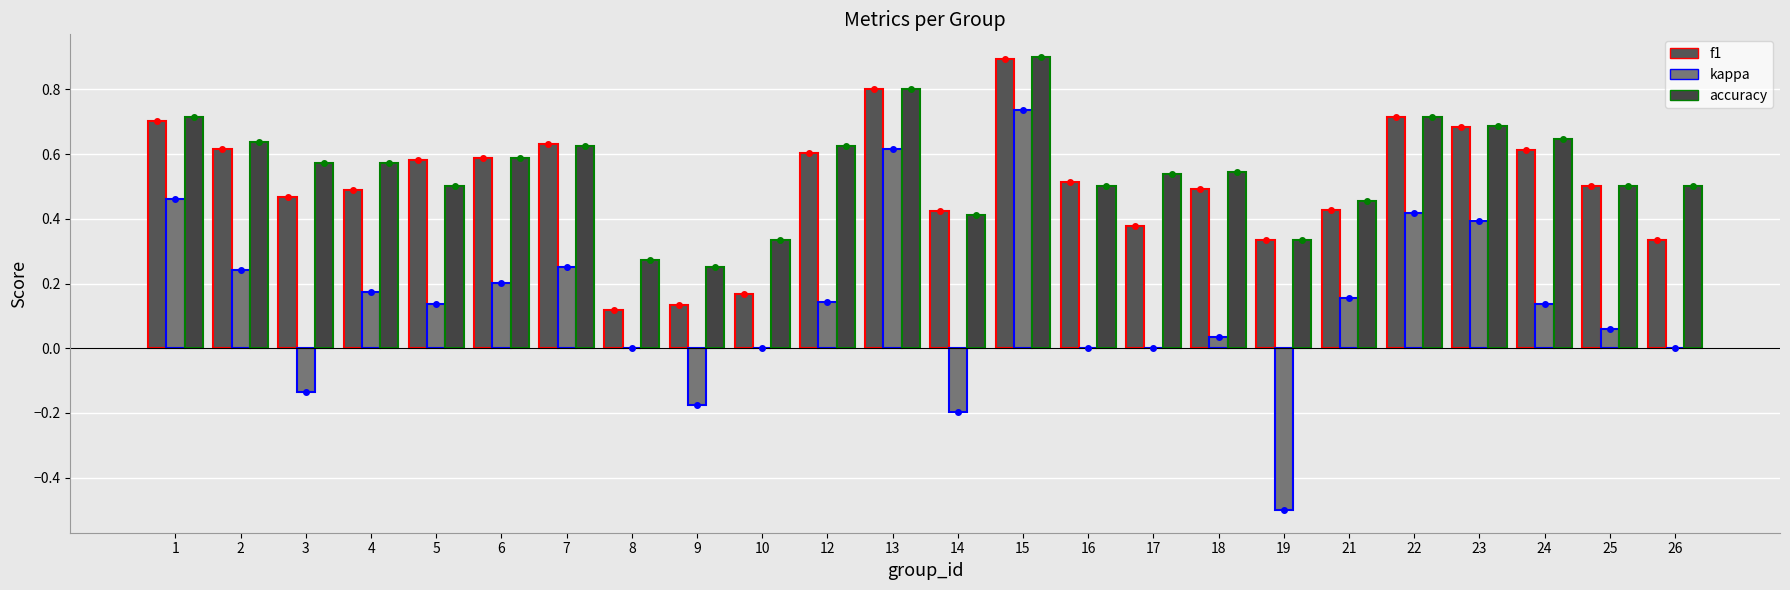

What is the difference between the second highest and second lowest values in the kappa series?

0.8